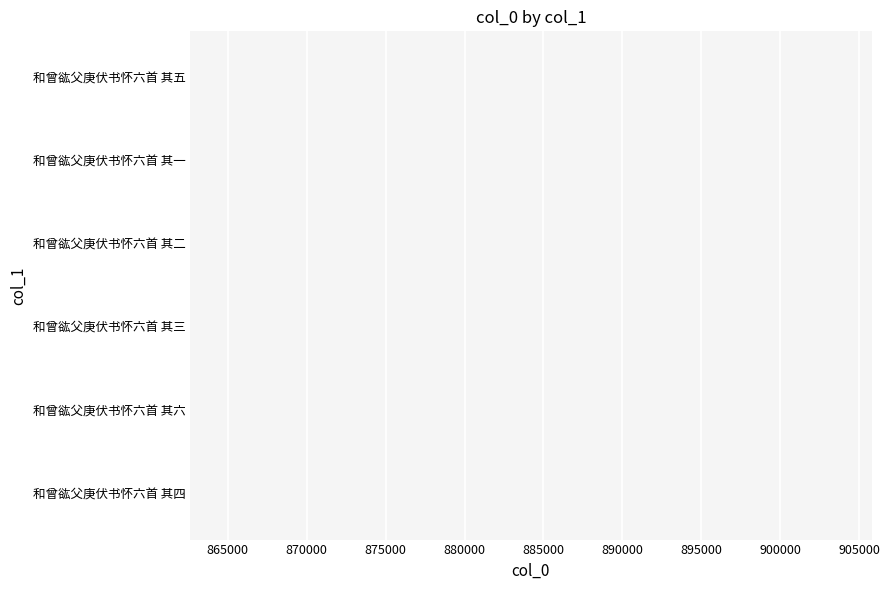

What is the smallest value displayed?

862634